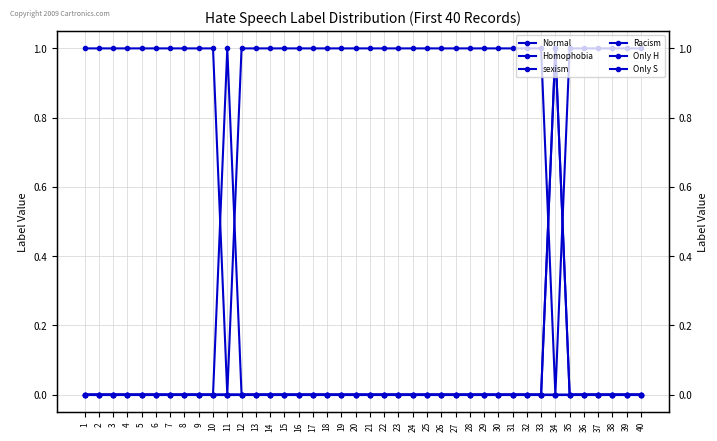

Between 17 and 2, which is larger?

17